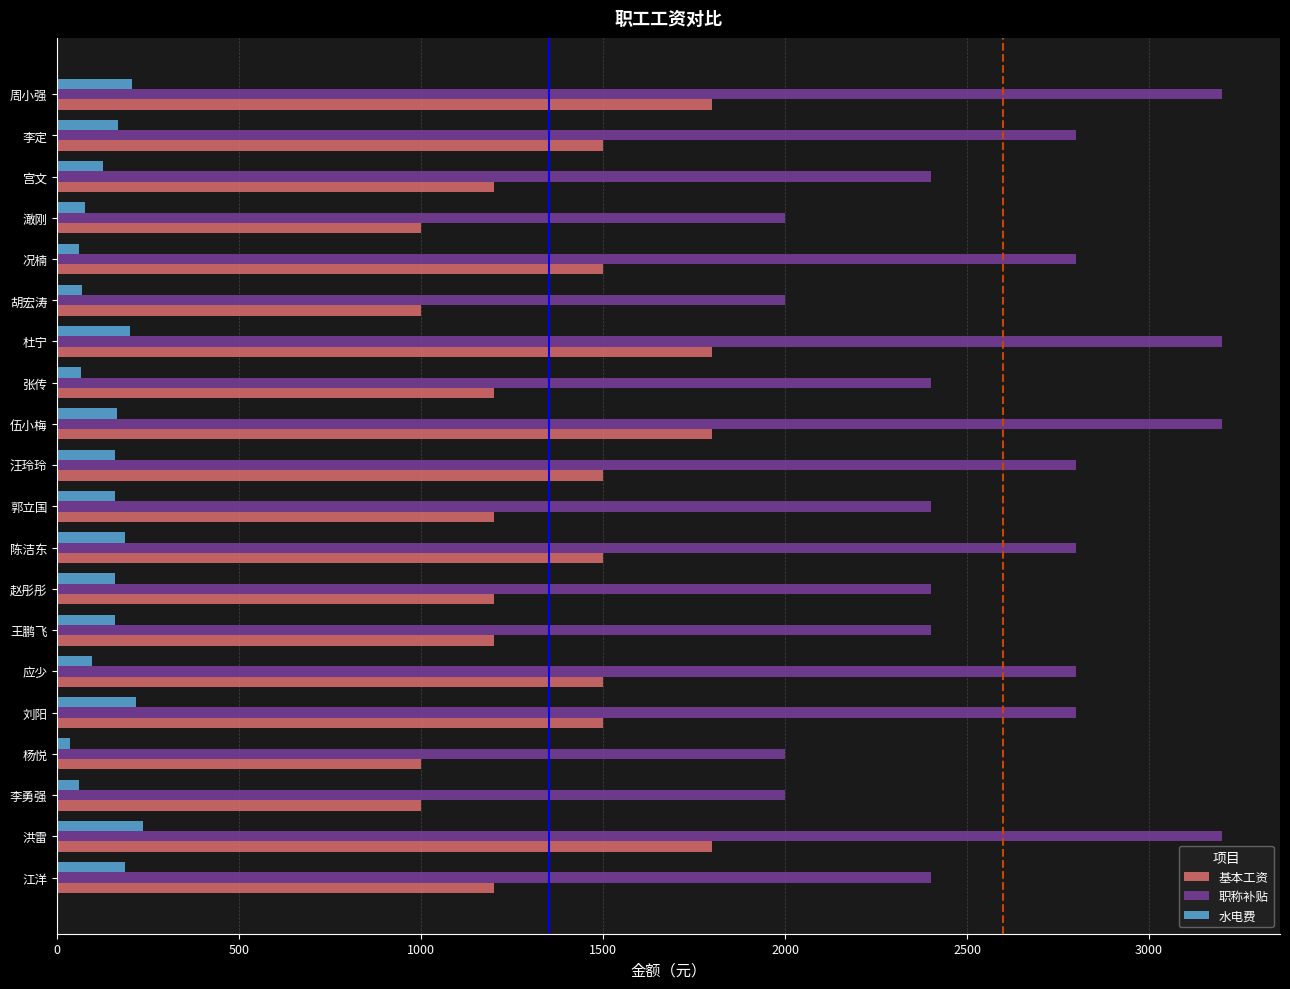

The value of 水电费 at 周小强 is 67.9. True or false?

False